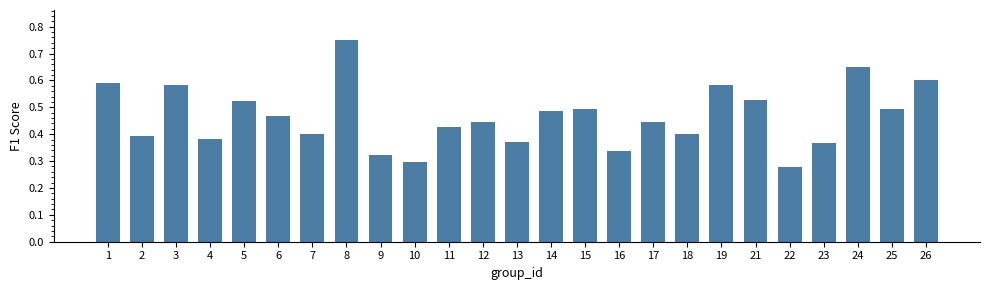

What is the change in value from 4 to 5?

+0.1